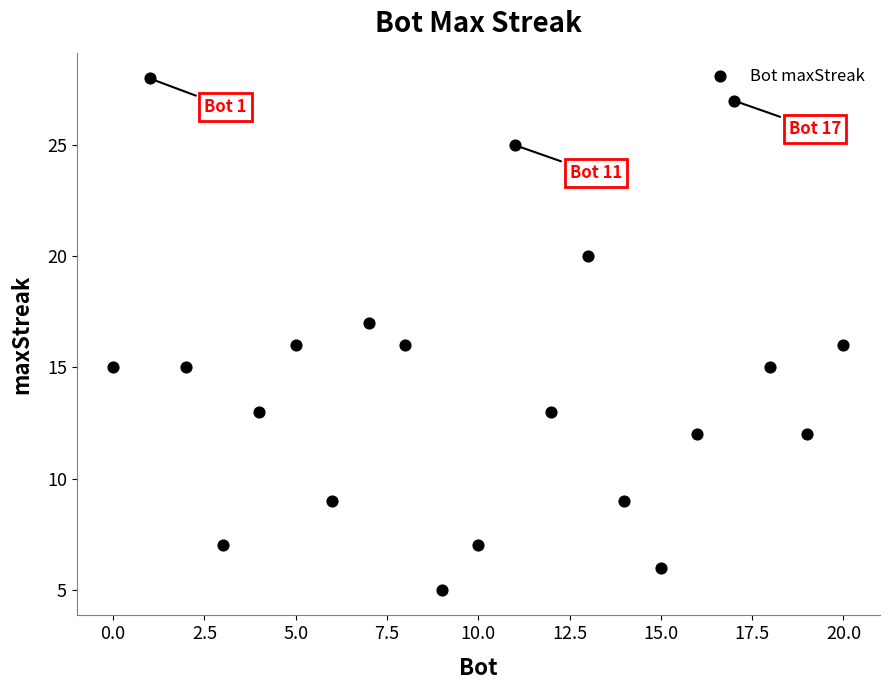

What is the range of Y values (max minus min)?

23